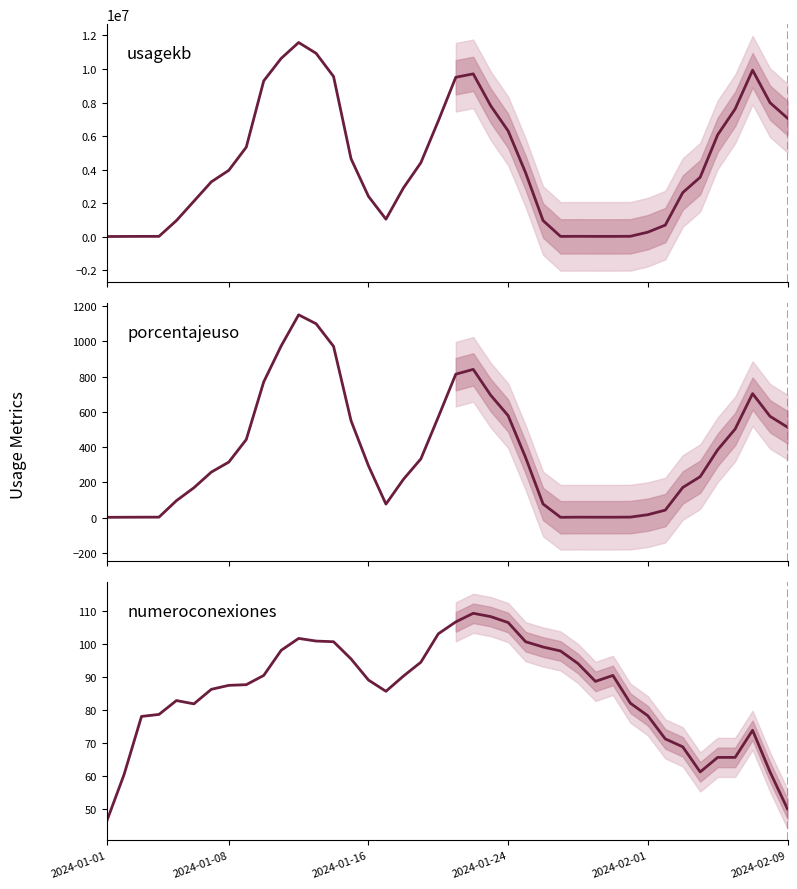

True or false: porcentajeuso has more than 2 interior local peaks.

True